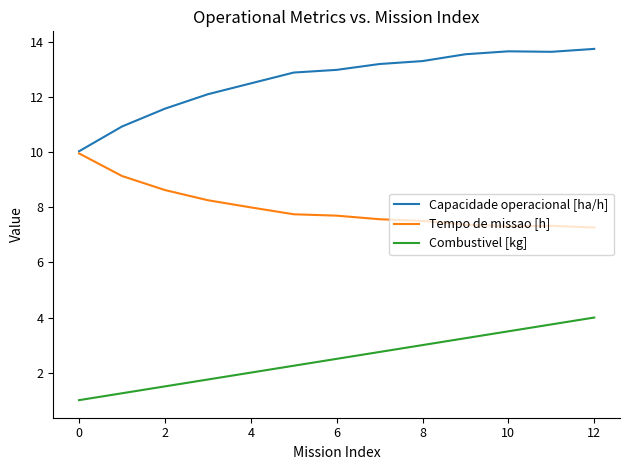

Rank the series by their average value, from highest to lowest.

Capacidade operacional [ha/h], Tempo de missao [h], Combustivel [kg]